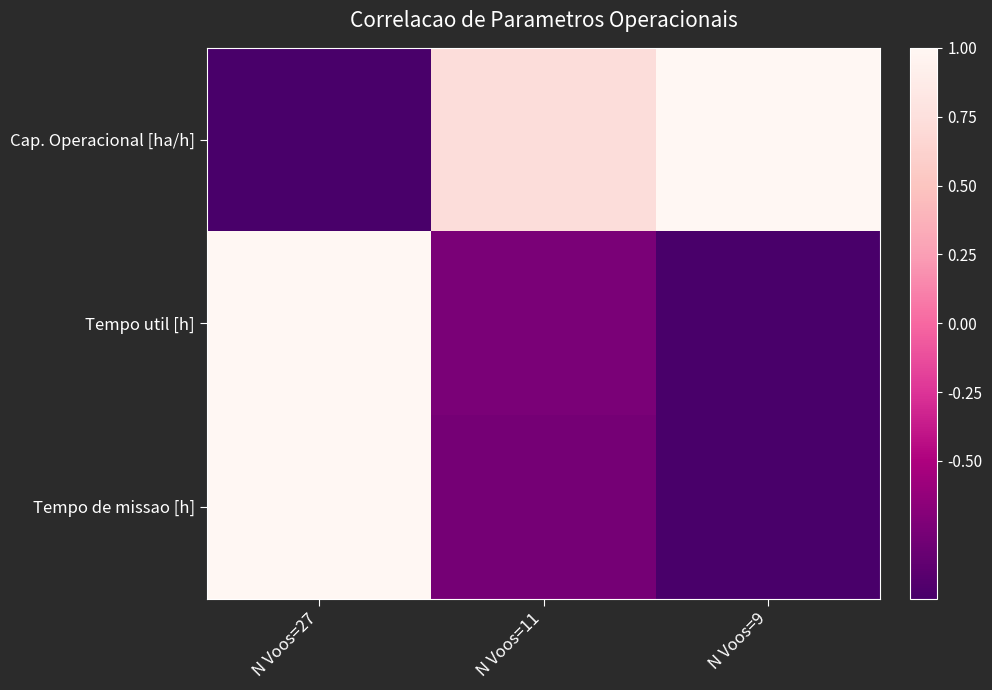

Reading left to right, extract all data points from this chart.

Cap. Operacional [ha/h]: N Voos=27=-1.0	N Voos=11=0.7	N Voos=9=1.0
Tempo util [h]: N Voos=27=1.0	N Voos=11=-0.7	N Voos=9=-1.0
Tempo de missao [h]: N Voos=27=1.0	N Voos=11=-0.8	N Voos=9=-1.0